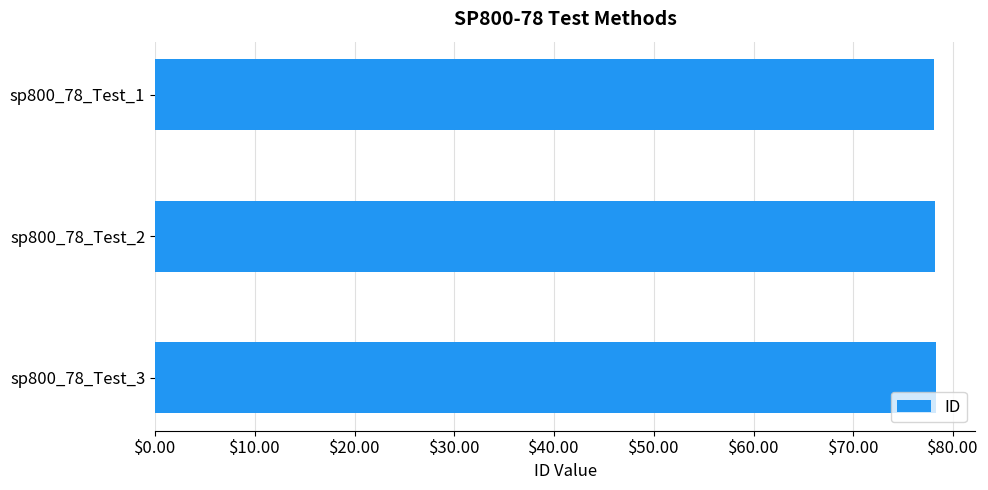

The value at sp800_78_Test_3 is 23.6. True or false?

False